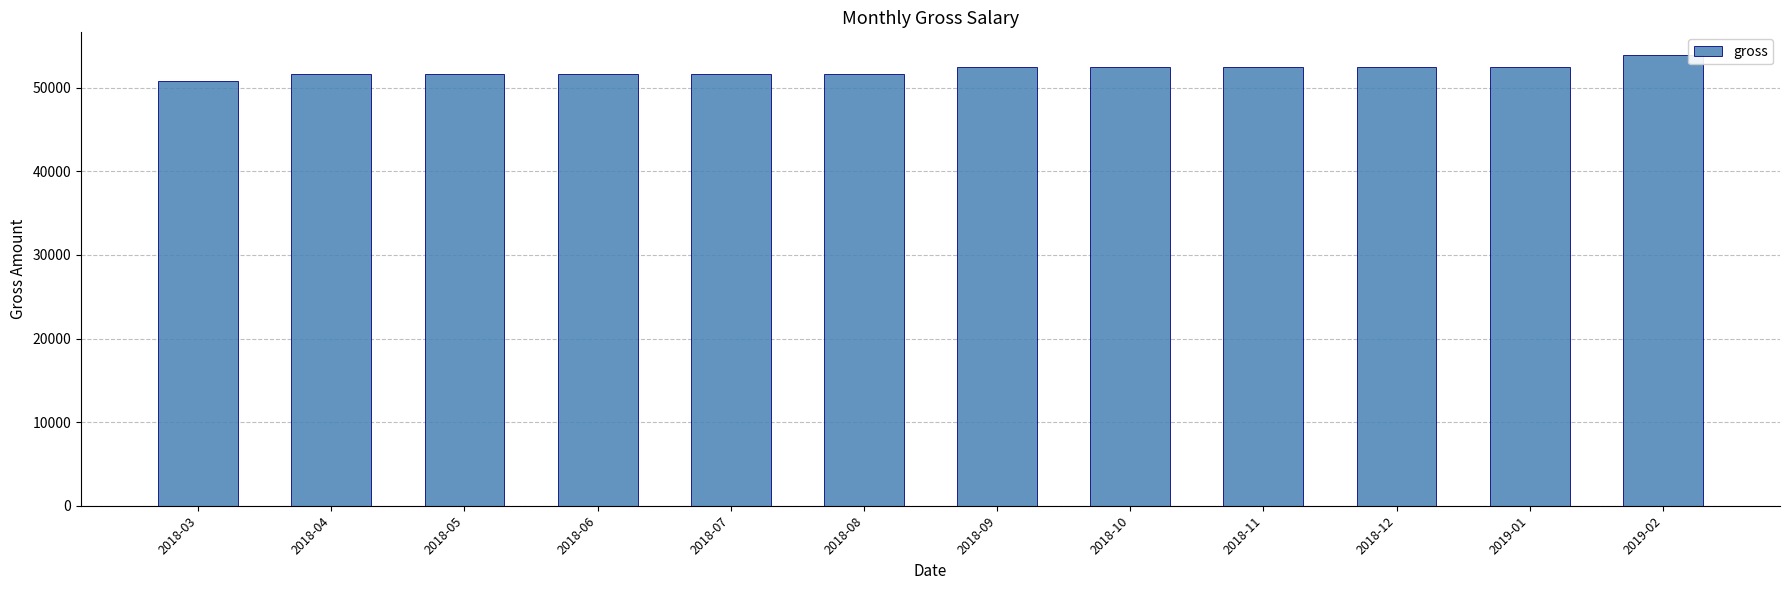

What is the difference between the second highest and minimum values?

1604